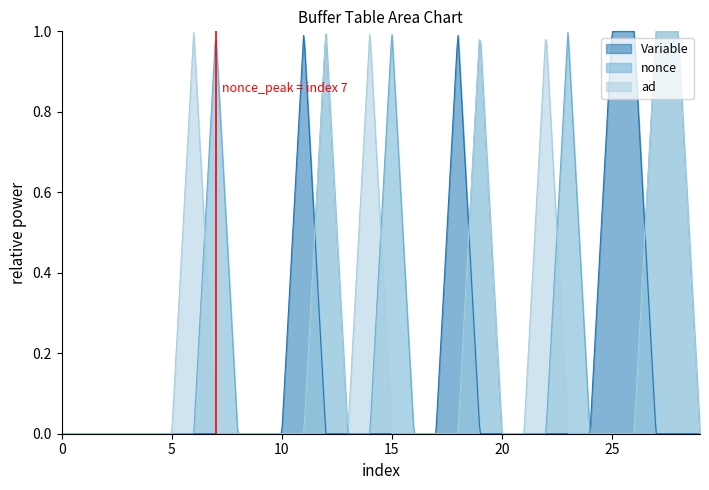

How many intersections are there between nonce and Variable?

3